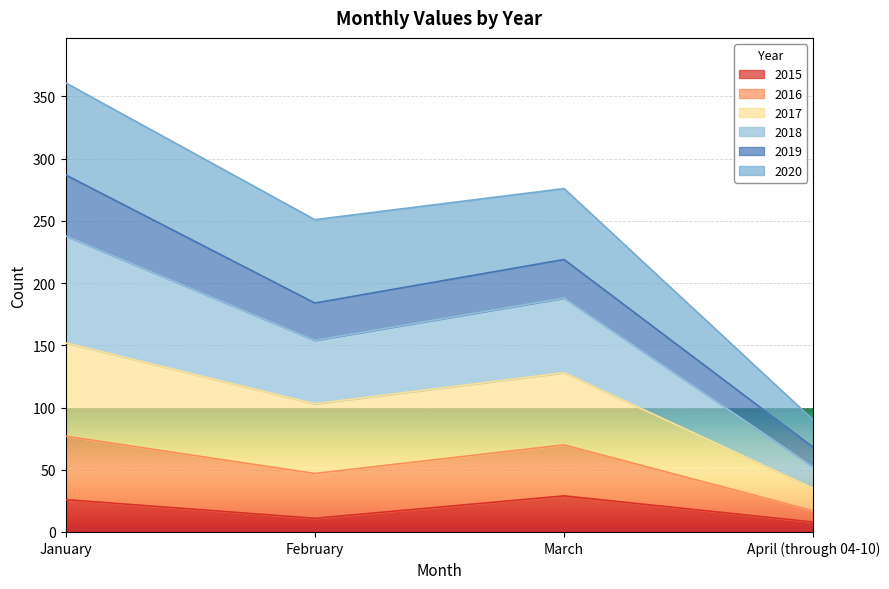

What is the difference between the highest and lowest values at April (through 04-10)?

82